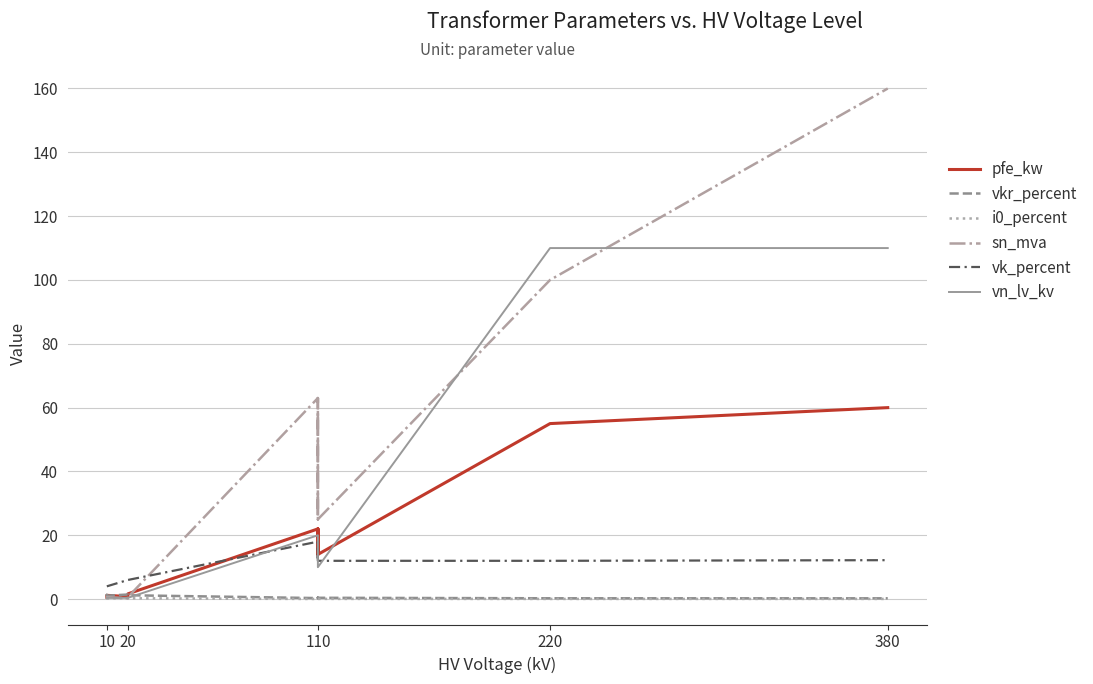

Is it true that pfe_kw equals 9.6 at 110?

False